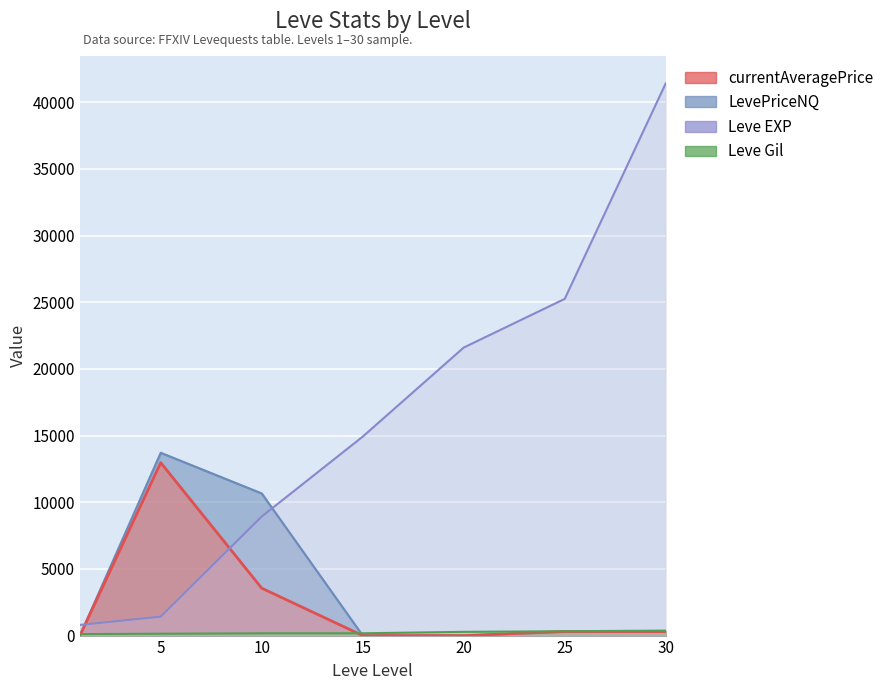

What is the value of the Leve EXP point at the 5th from the left?

21600.0